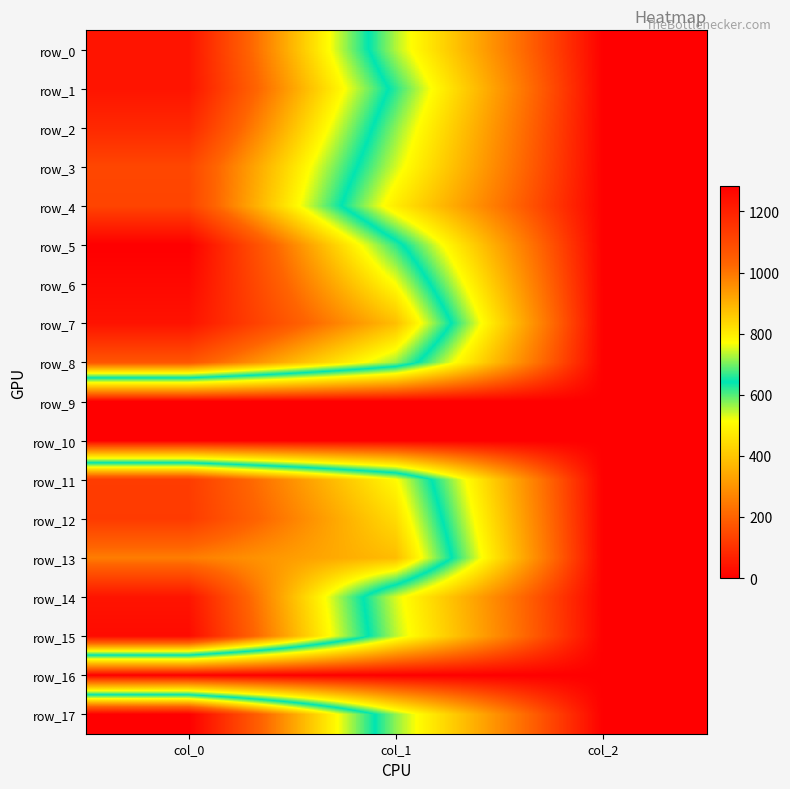

The value of row_11 at col_1 is 776.2. True or false?

True